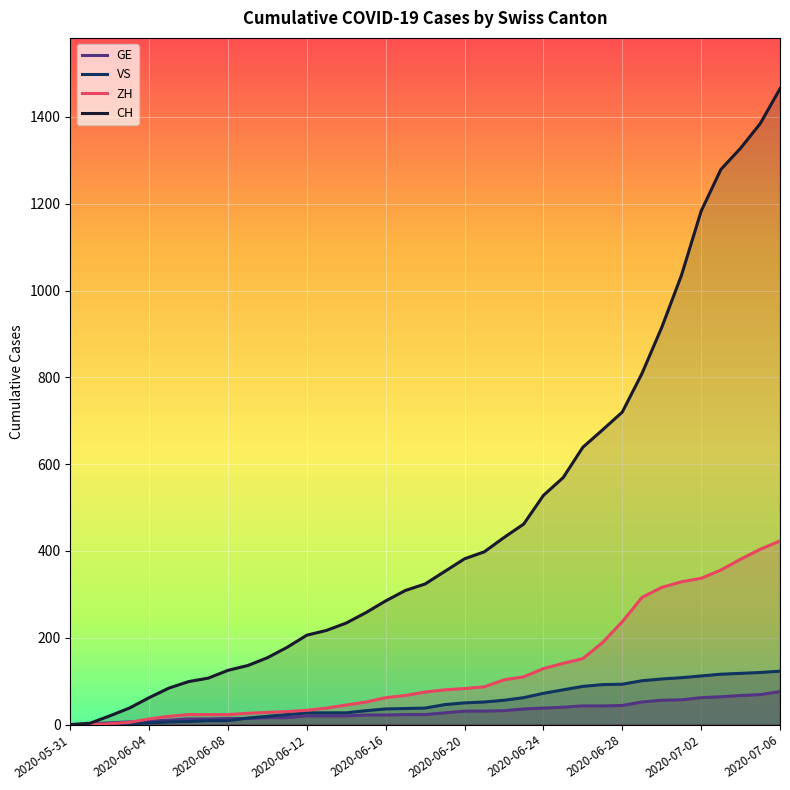

Which series has the widest spread of values?

CH